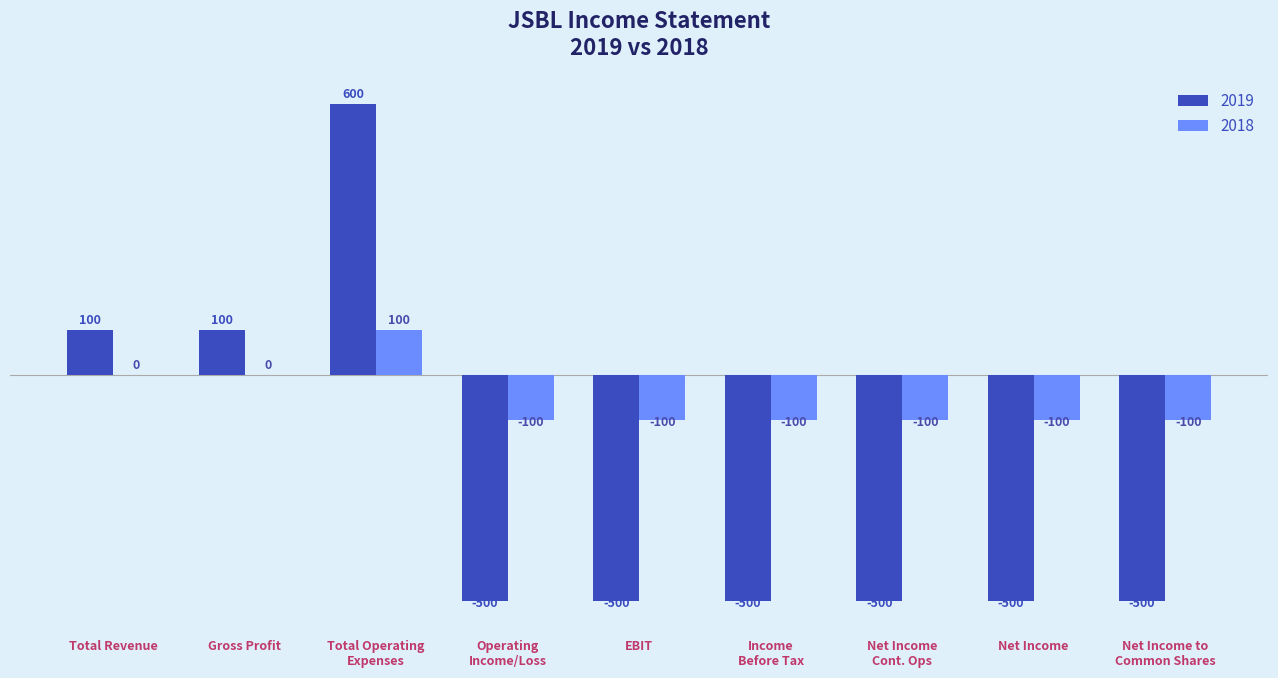

How many 2018 values are between -100 and 0?

8